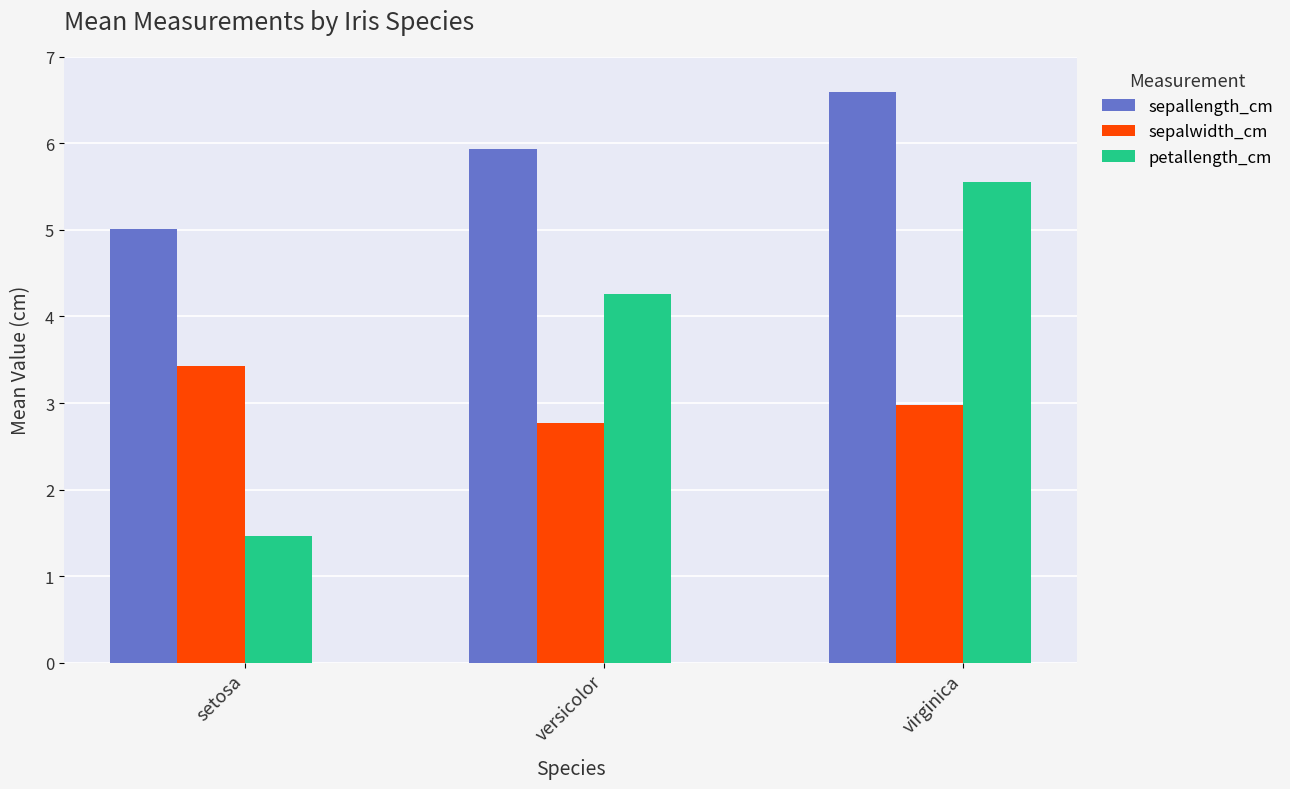

What is the value of the petallength_cm bar at the 3rd from the left?

5.6